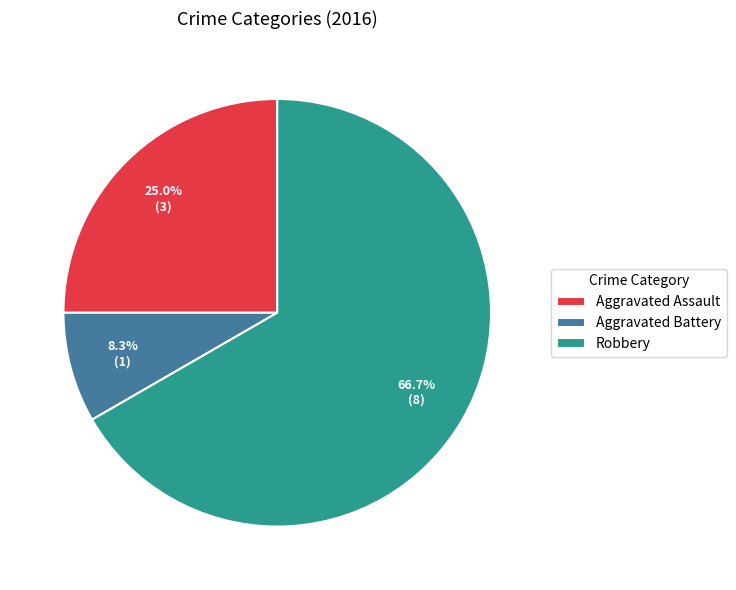

What percentage is the Aggravated Battery slice, to the nearest percent?

8%